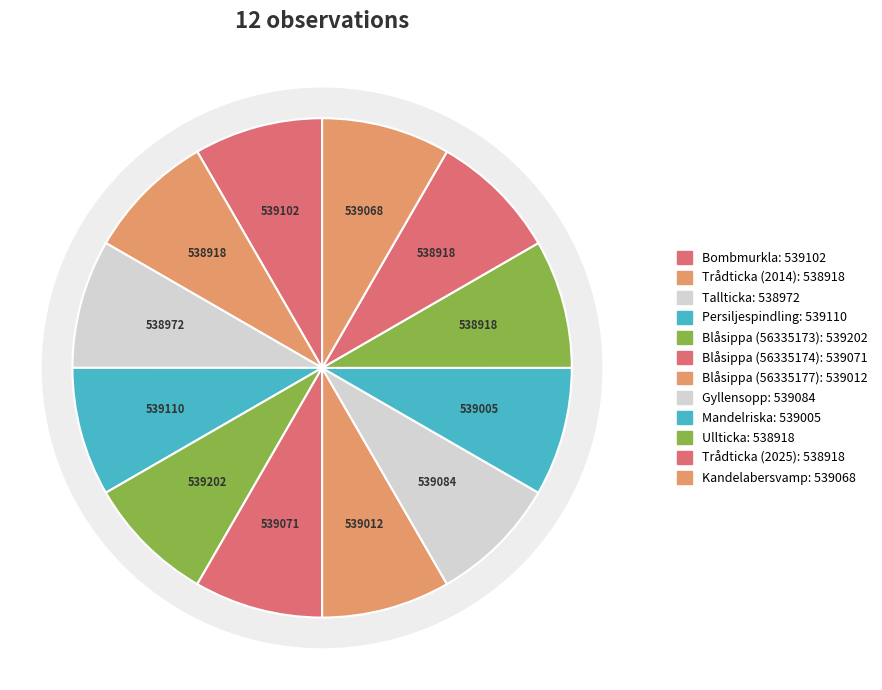

Is Tallticka the majority of the pie?

No